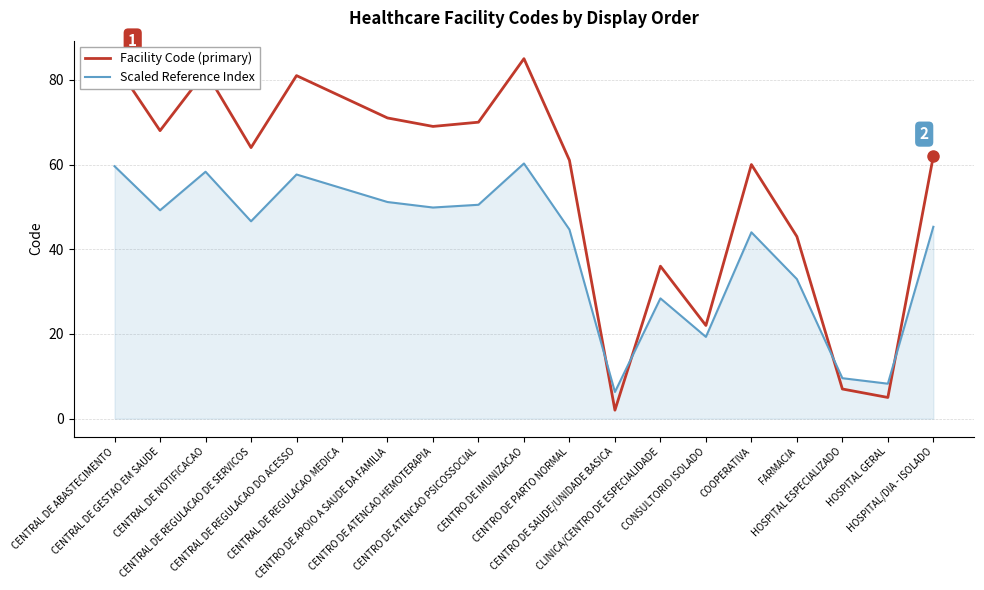

What is the average value of the Facility Code (primary) series?

55.2